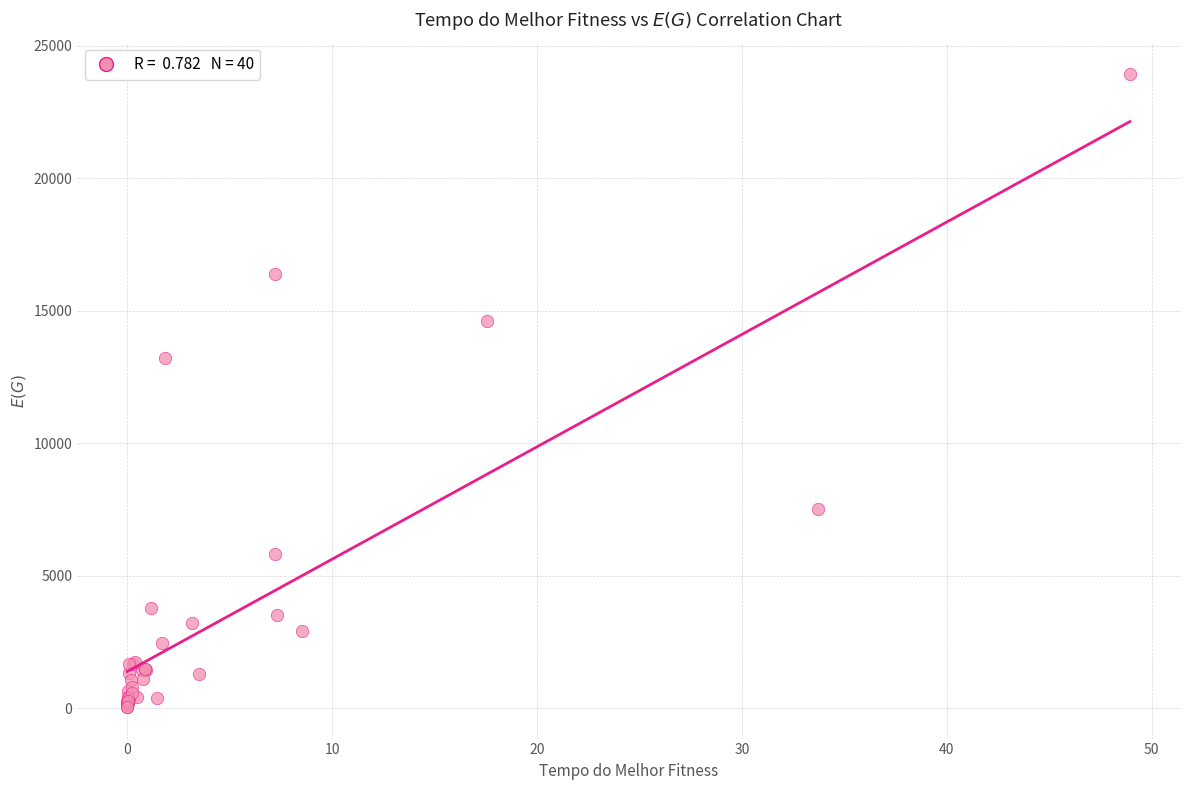

What Y value in the scatter plot is closest to 11985?

13203